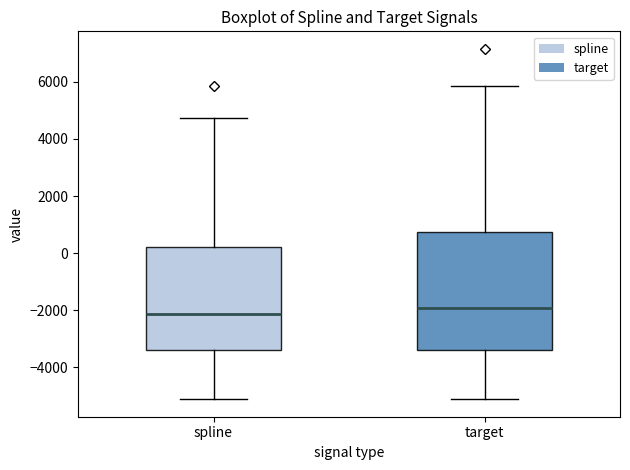

Which box is the tallest, from its lower edge to its upper edge?

target